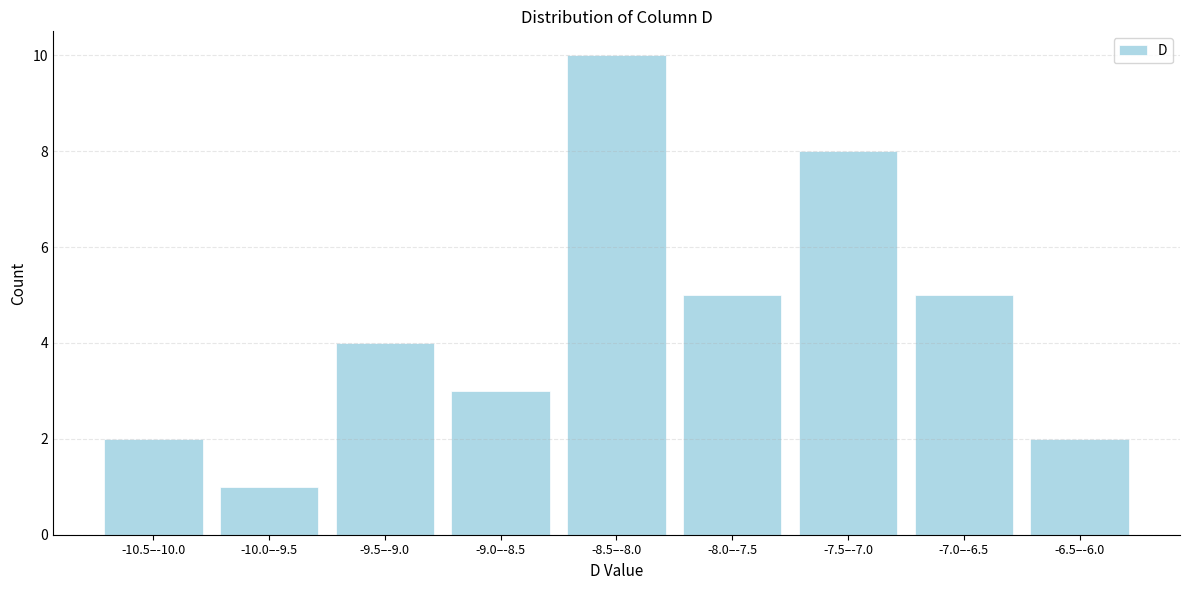

Reading left to right, transcribe all the data shown in this chart.

-10.5–-10.0=2	-10.0–-9.5=1	-9.5–-9.0=4	-9.0–-8.5=3	-8.5–-8.0=10	-8.0–-7.5=5	-7.5–-7.0=8	-7.0–-6.5=5	-6.5–-6.0=2